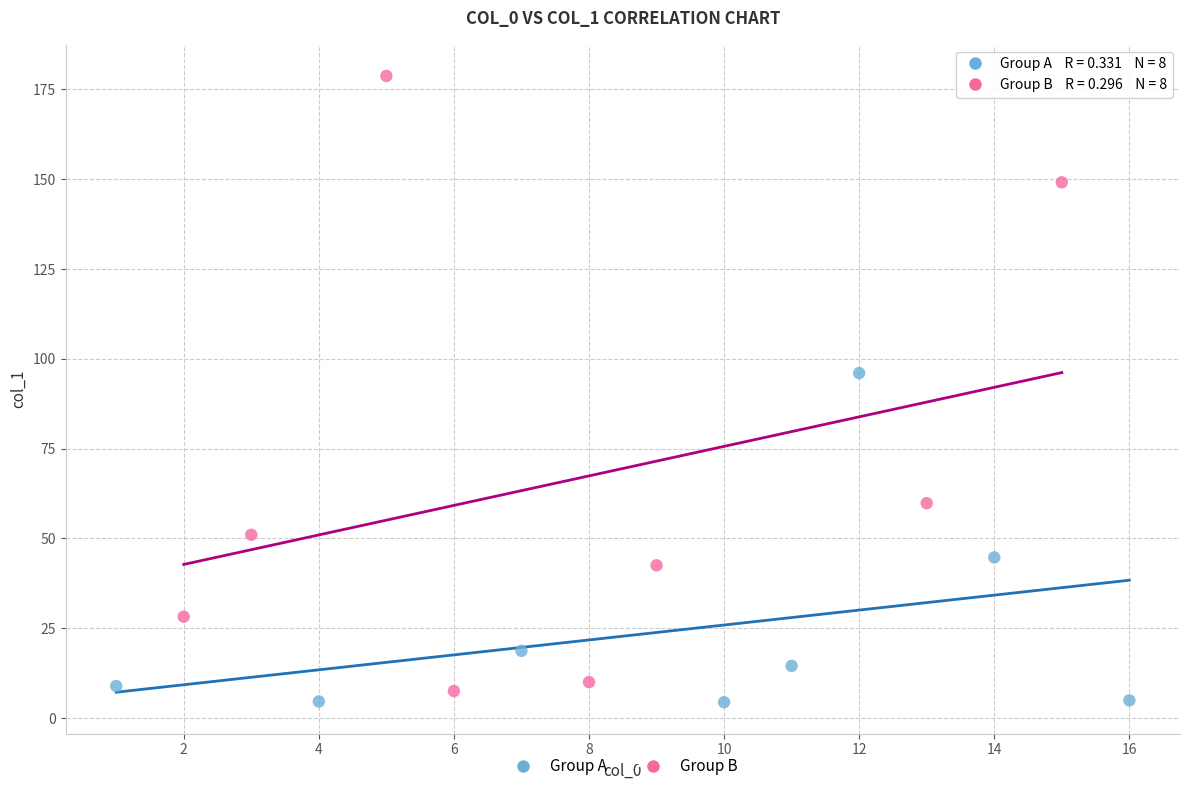

Which series contains the highest Y value?

Group B